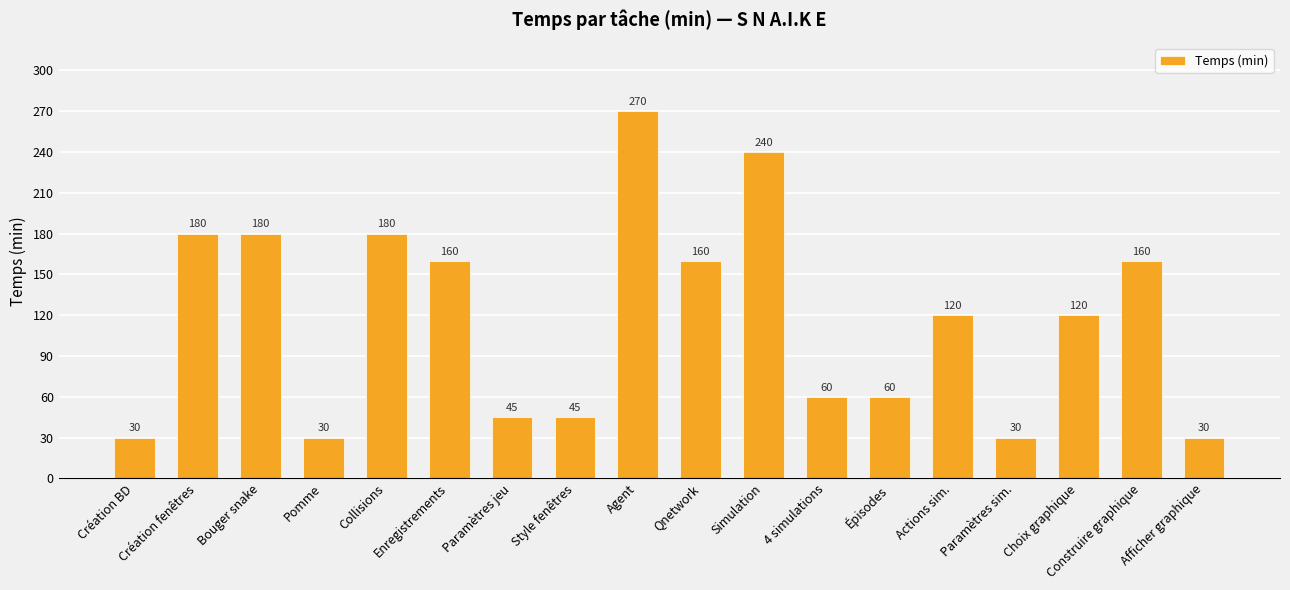

Is it true that the value at Afficher graphique is 30?

True